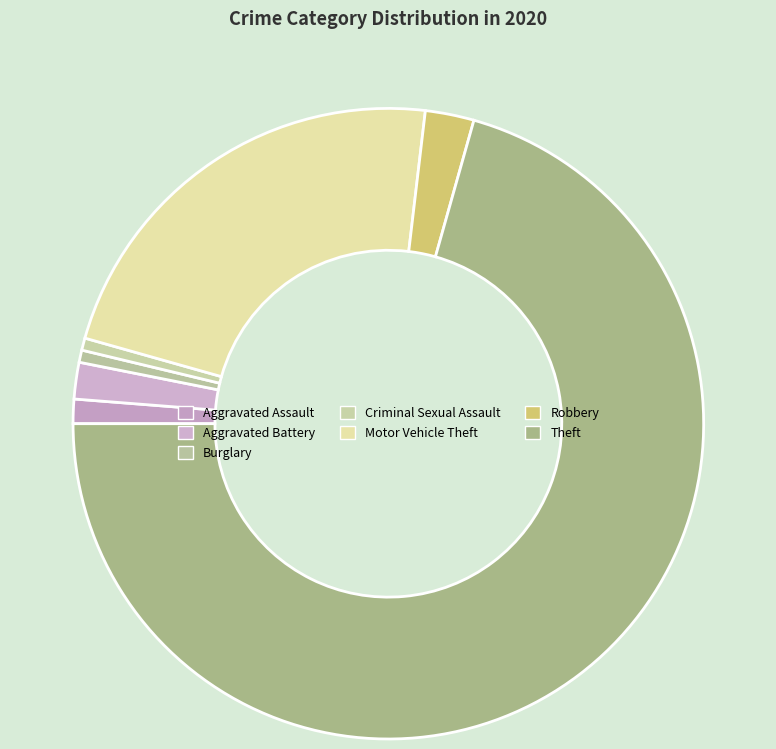

What percentage do Theft and Burglary together represent?

71.2%